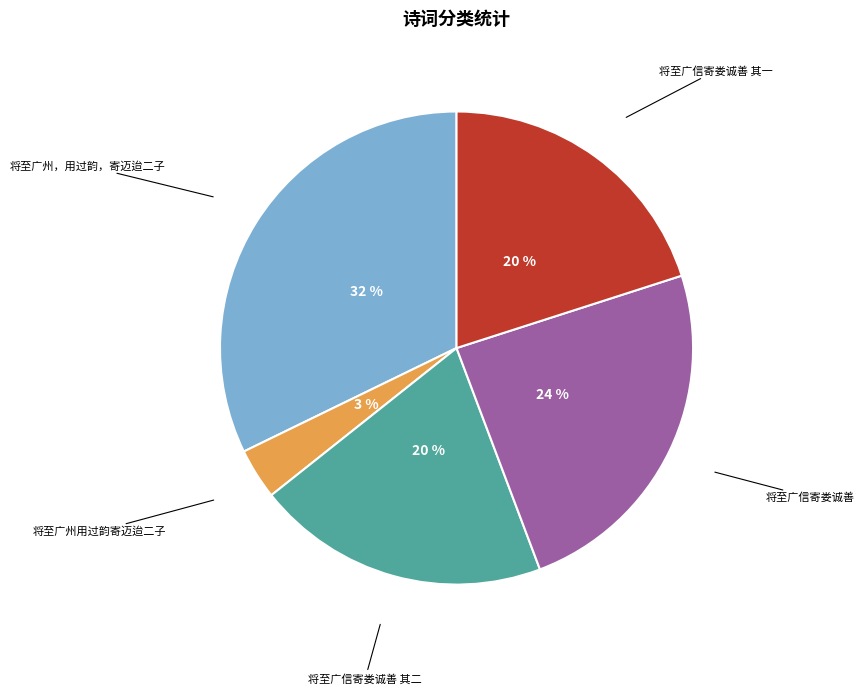

What percentage is the 将至广州用过韵寄迈迨二子 slice, to the nearest percent?

3%